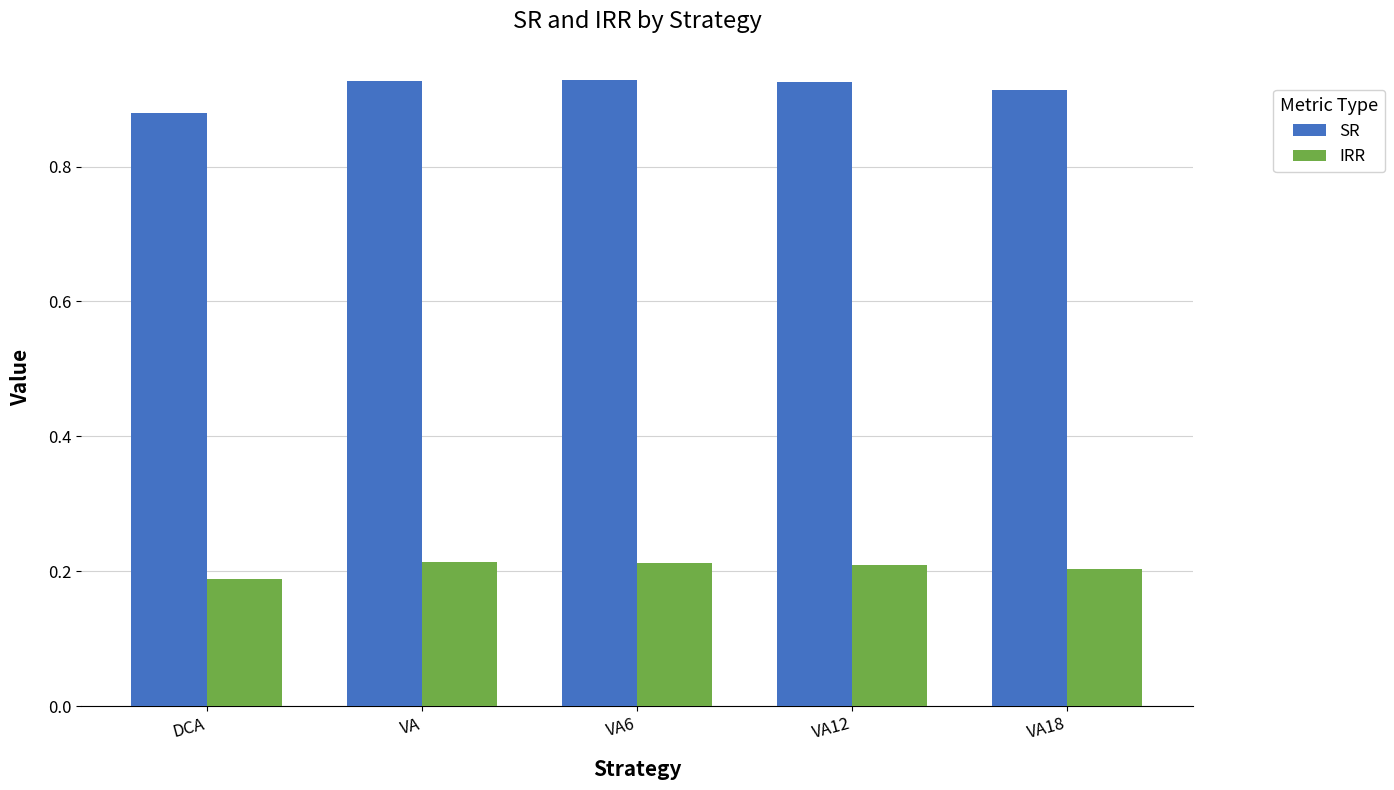

What are all the series names shown in the legend?

SR, IRR